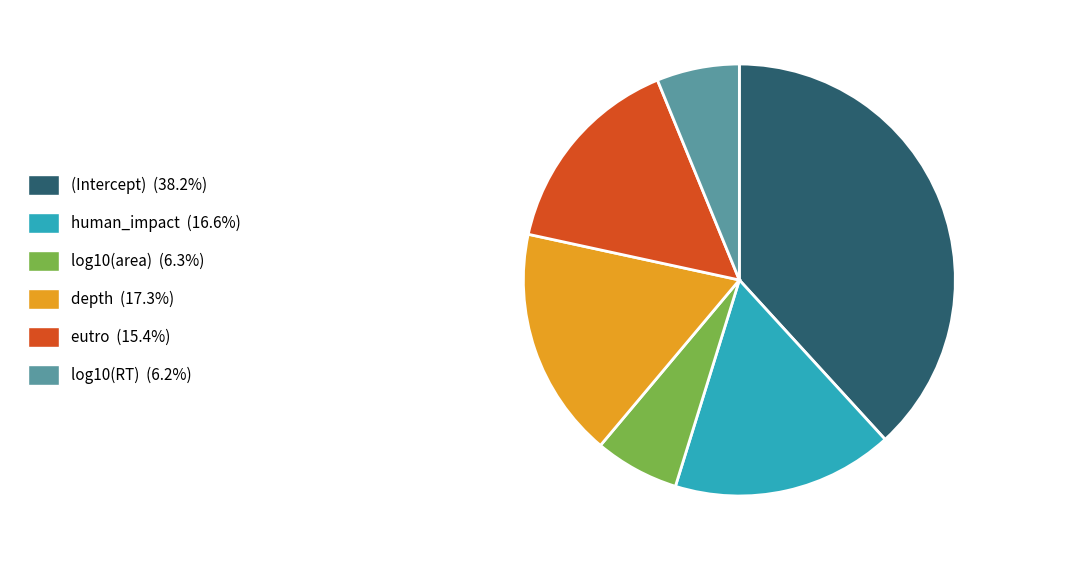

Count the number of slices in the pie.

6